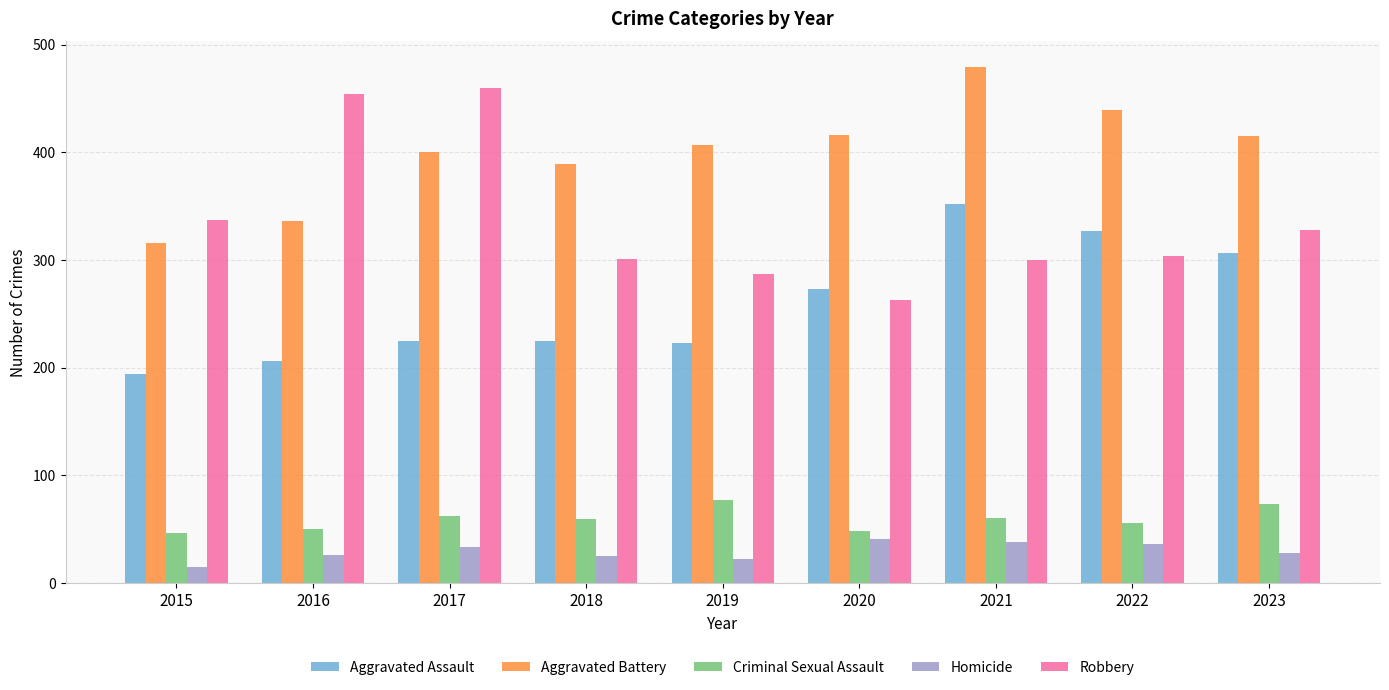

At which category does the chart reach its minimum across all series?

2015